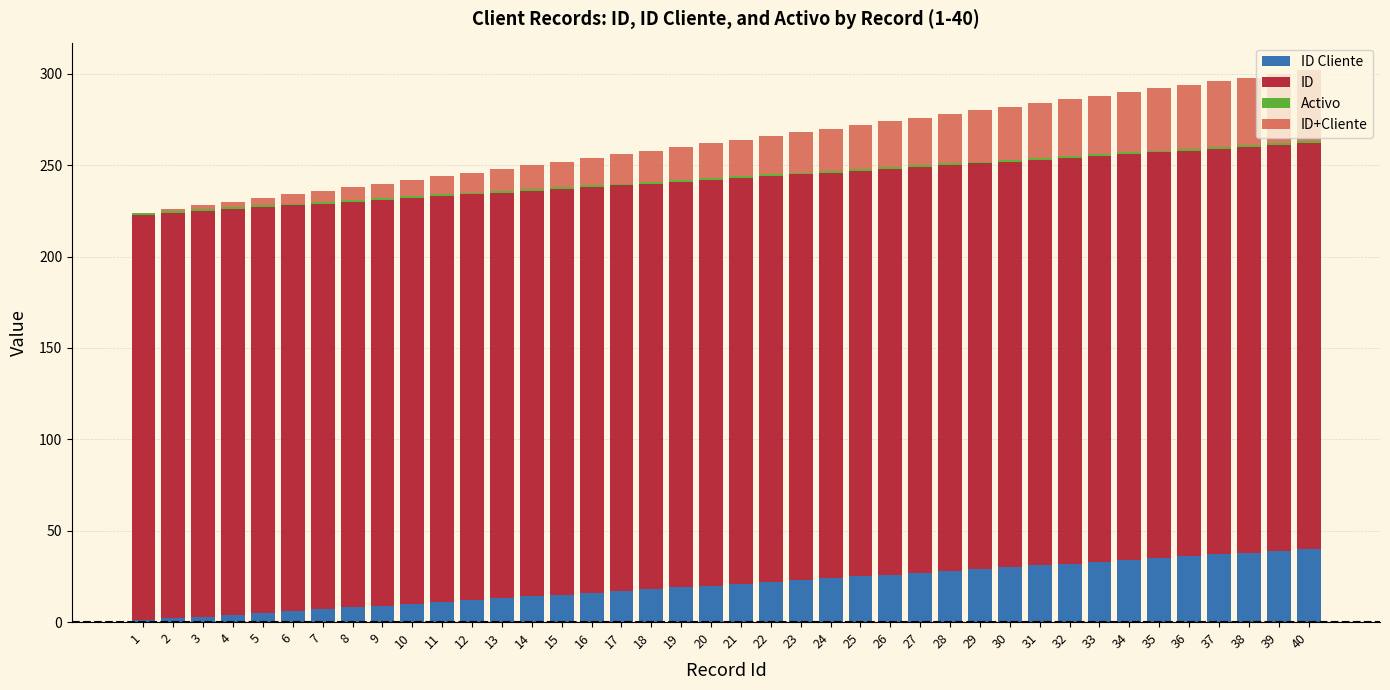

Does the chart contain stacked bars?

Yes